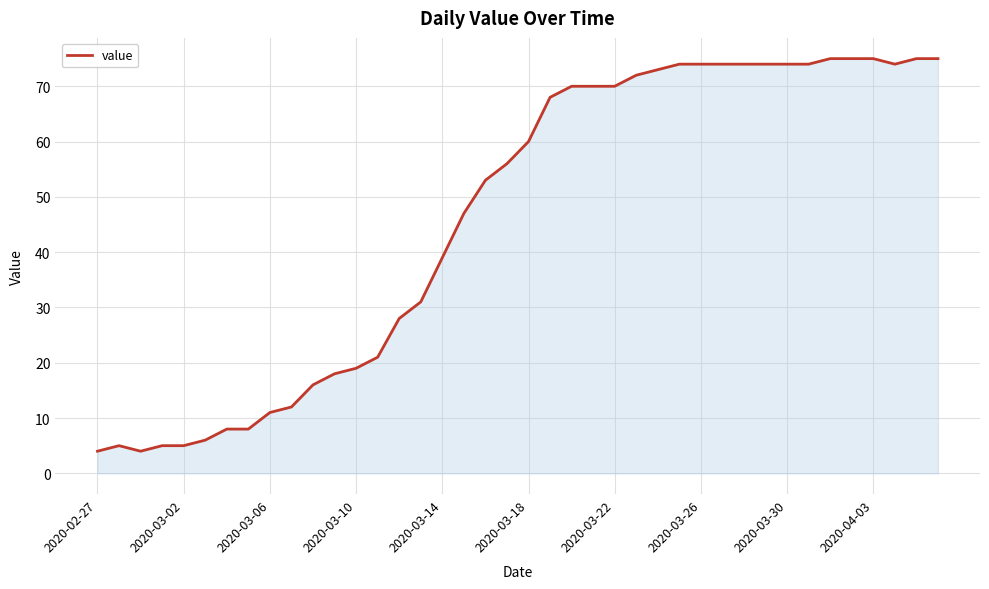

What is the minimum value shown in the chart?

4